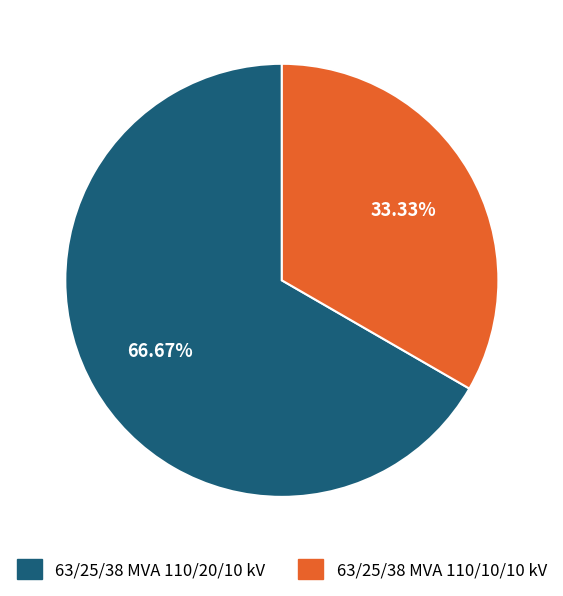

What portion of the pie excludes 63/25/38 MVA 110/10/10 kV?

66.7%